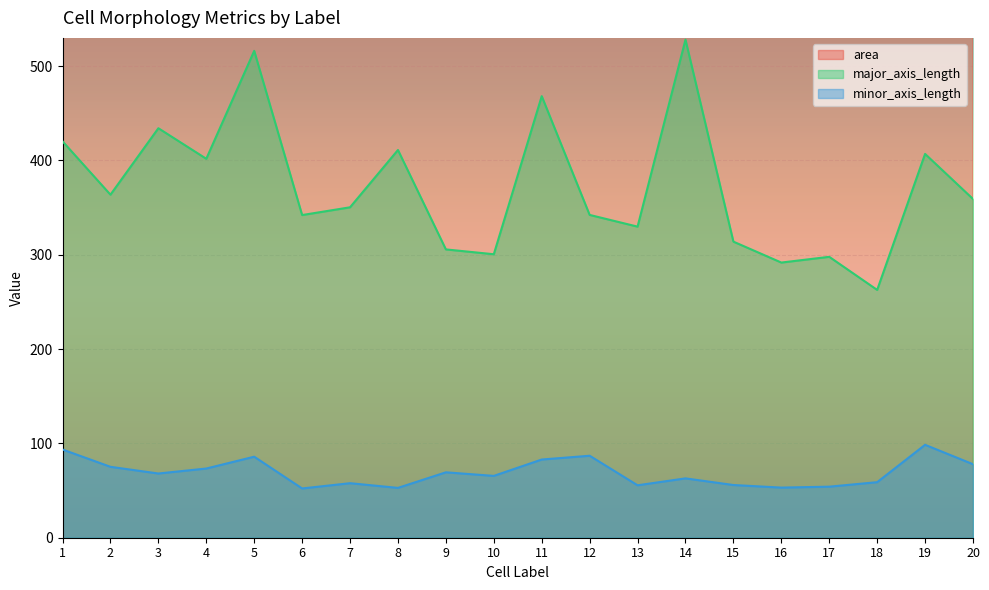

What is the maximum value shown in the chart?

24576.0